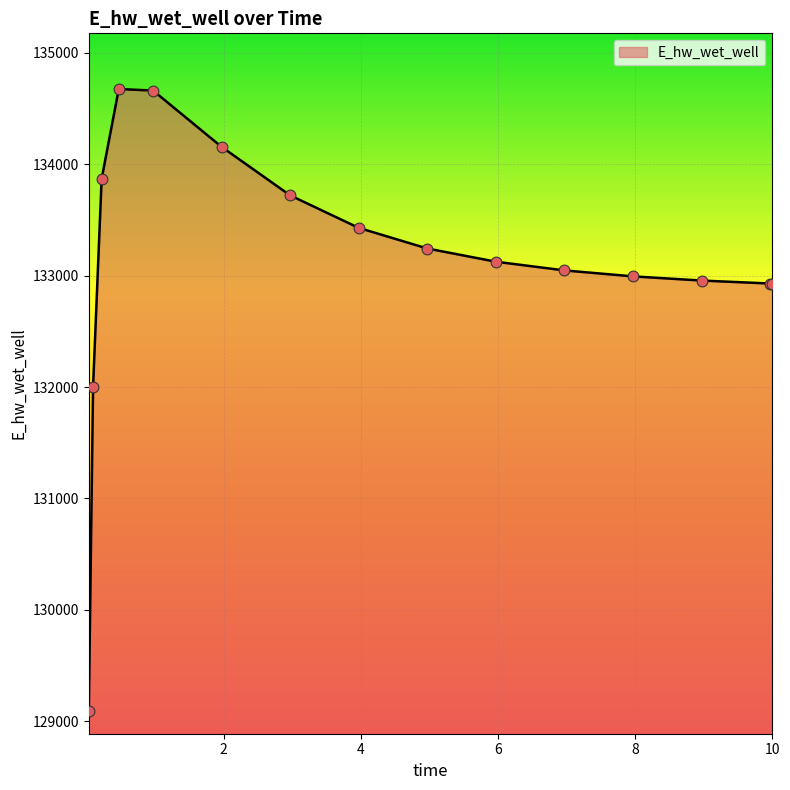

What is the difference between the maximum and minimum values?

5587.6